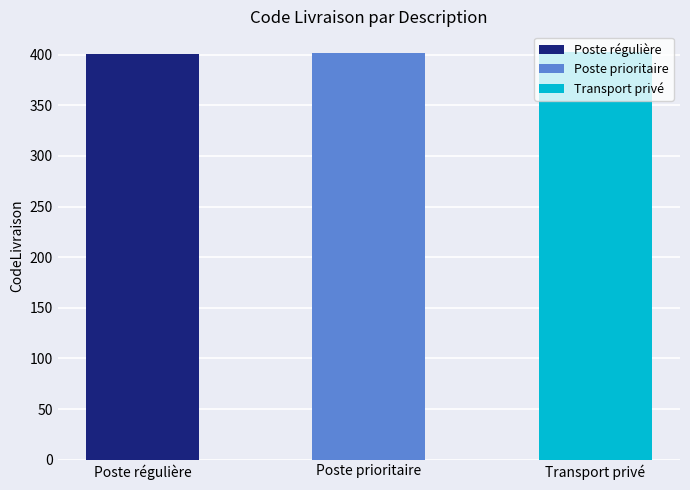

Does the chart contain any negative values?

No